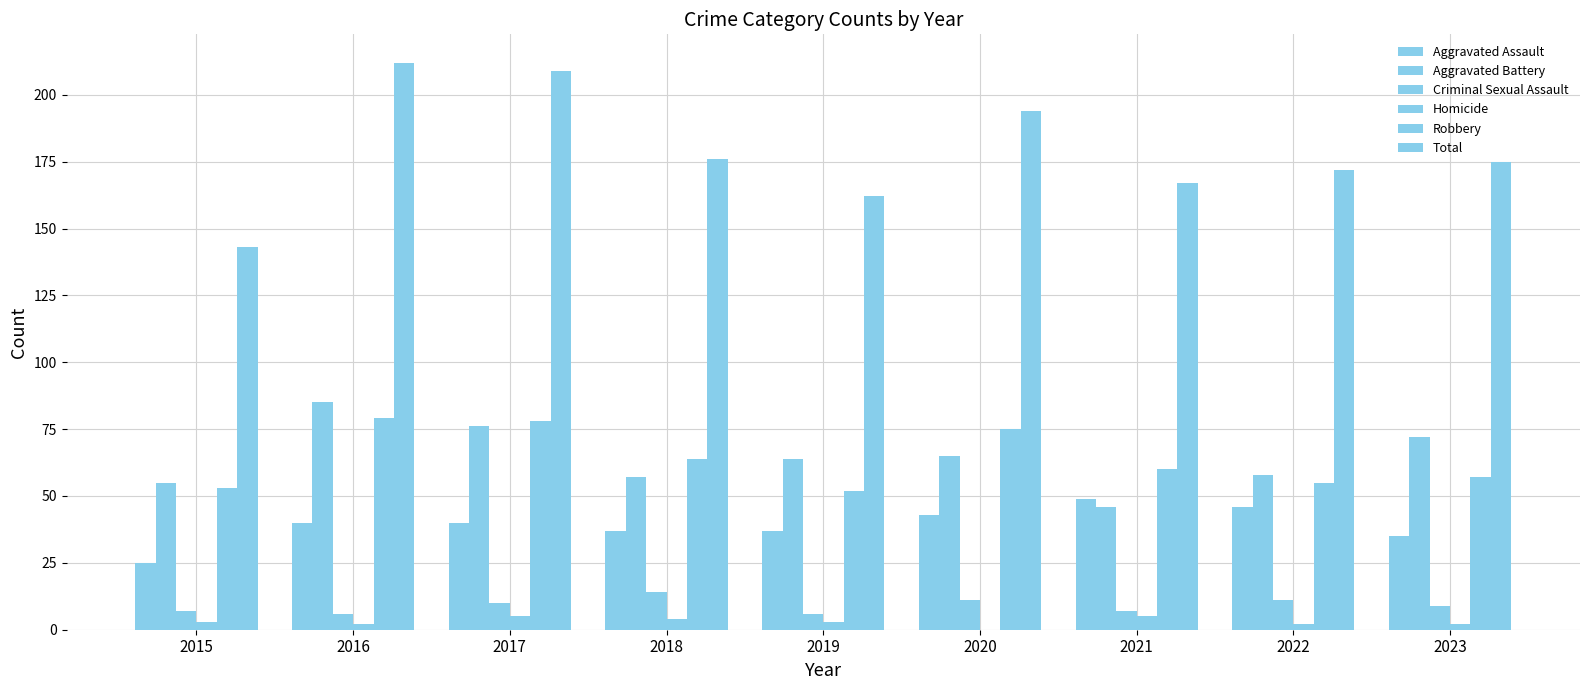

Count the number of data series in this chart.

6